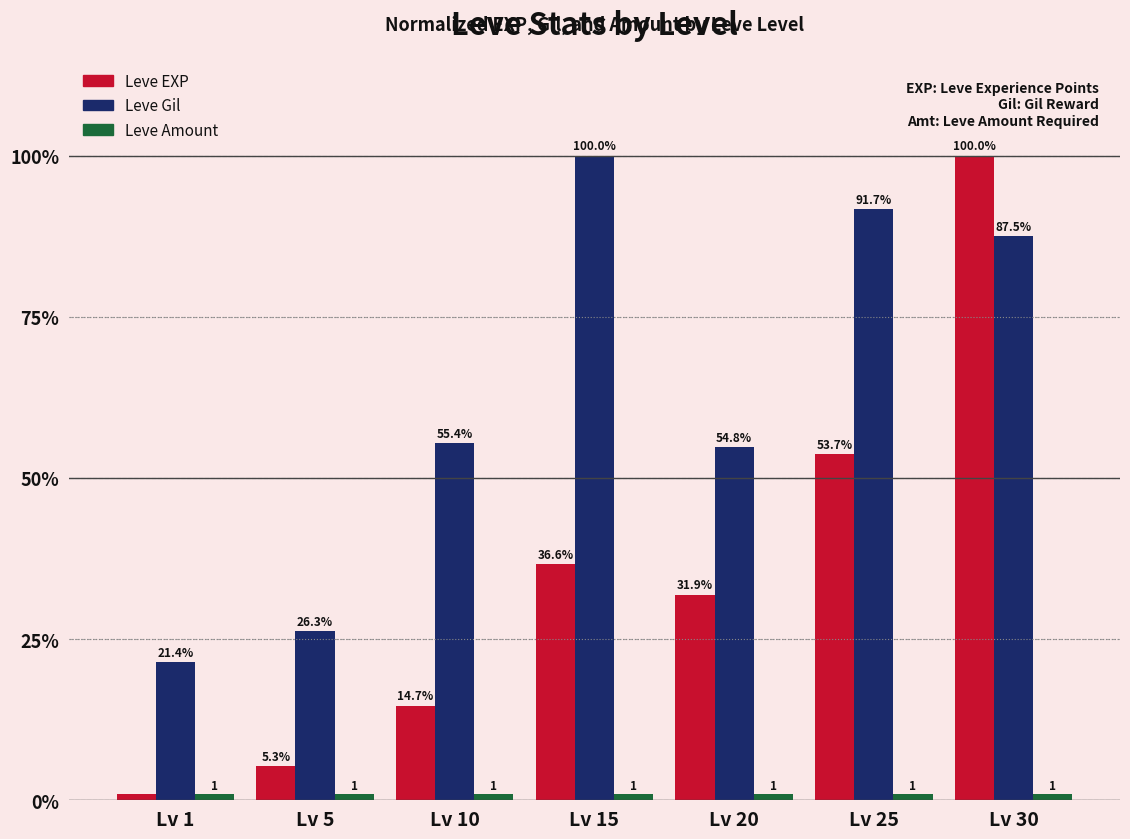

True or false: Leve Gil has a value of 49.6 at Lv 30.

False